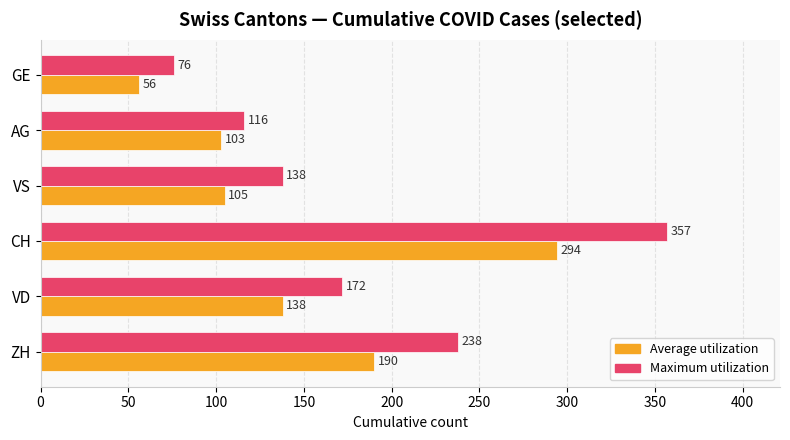

What is the difference between the second highest and second lowest values in the Maximum utilization series?

122